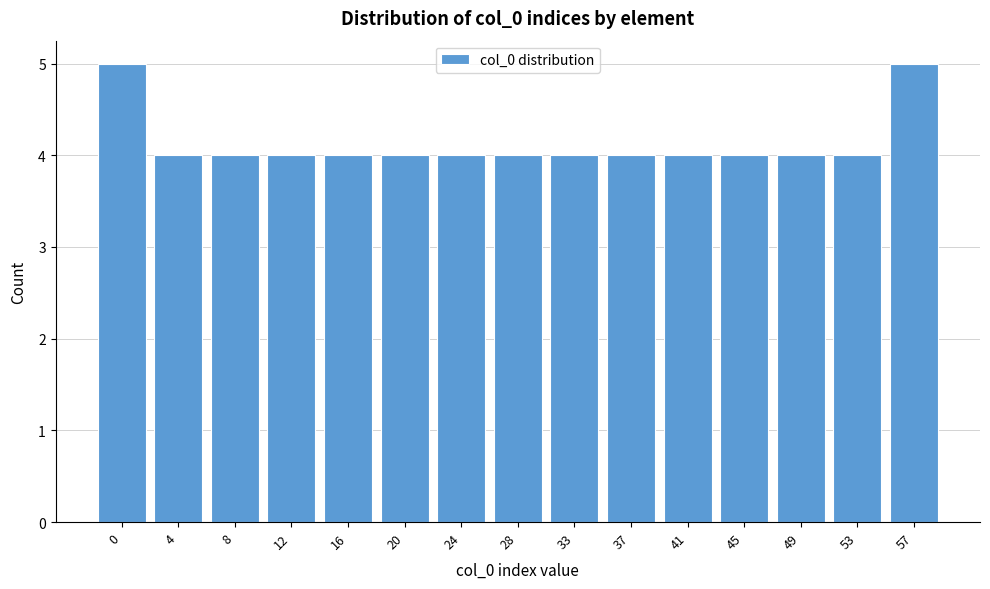

Reading left to right, extract all data points from this chart.

5	4	4	4	4	4	4	4	4	4	4	4	4	4	5